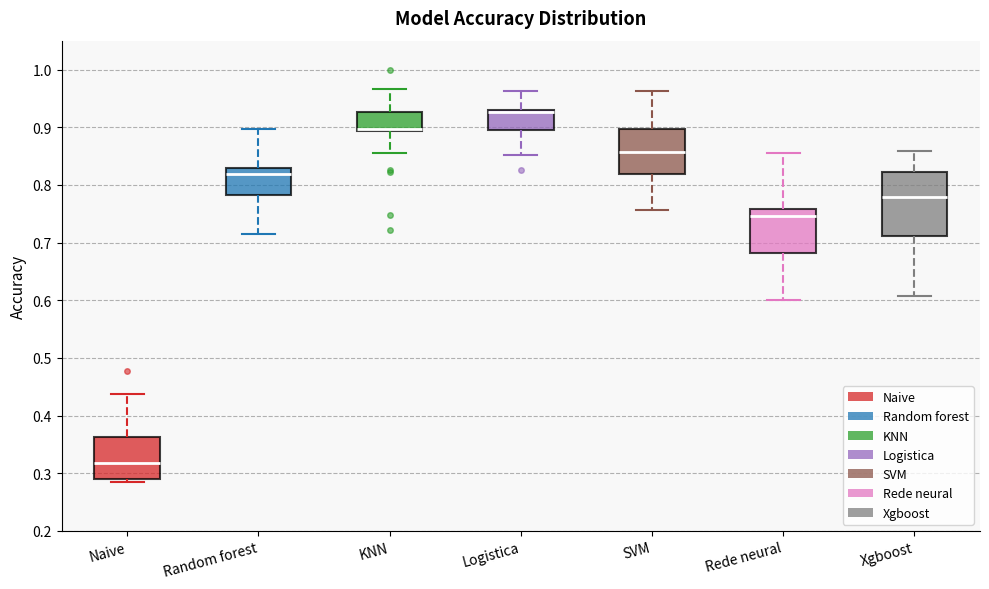

Reading left to right, read every box against the y-axis: the position of its median line, the range the box covers, and the ends of its whiskers. The values are not printed on the chart, so give them approximately, as read against the axis.

Naive: median 0.32, box 0.29 to 0.36, whiskers 0.29 (just below the box's lower edge) to 0.44
Random forest: median 0.82, box 0.78 to 0.83, whiskers 0.71 to 0.90
KNN: median 0.90, box 0.89 to 0.93, whiskers 0.86 to 0.97
Logistica: median 0.93 (just below the box's upper edge), box 0.89 to 0.93, whiskers 0.85 to 0.96
SVM: median 0.86, box 0.82 to 0.90, whiskers 0.76 to 0.96
Rede neural: median 0.75, box 0.68 to 0.76, whiskers 0.60 to 0.86
Xgboost: median 0.78, box 0.71 to 0.82, whiskers 0.61 to 0.86